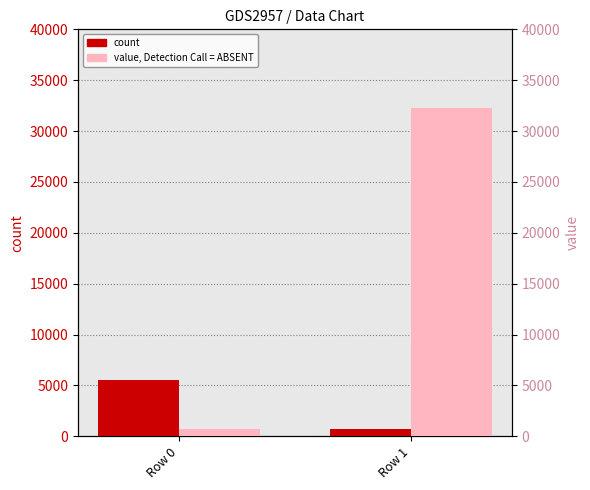

How many count values are between 672 and 5515?

2